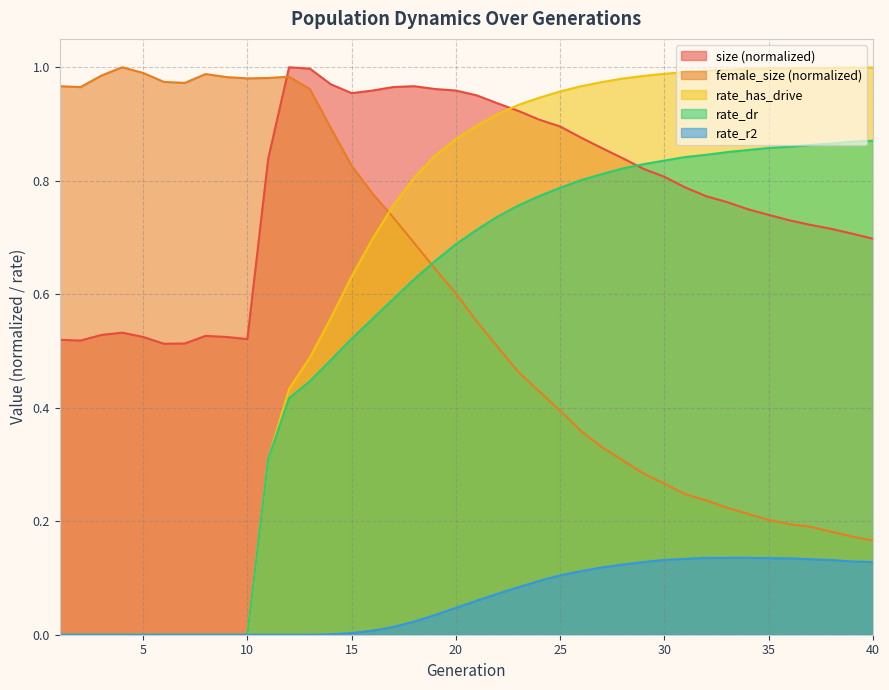

Which category has the lowest value in the rate_r2 series?

1